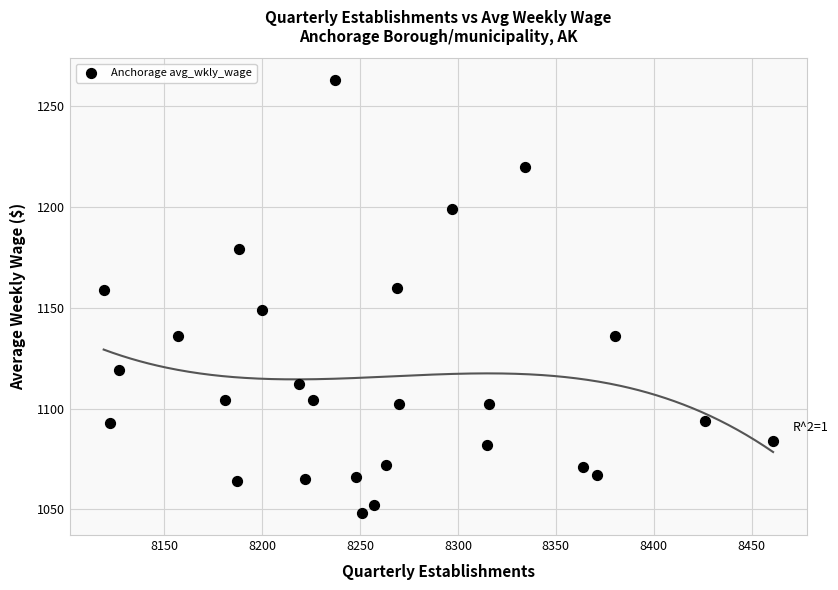

What is the range of X values (max minus min)?

342